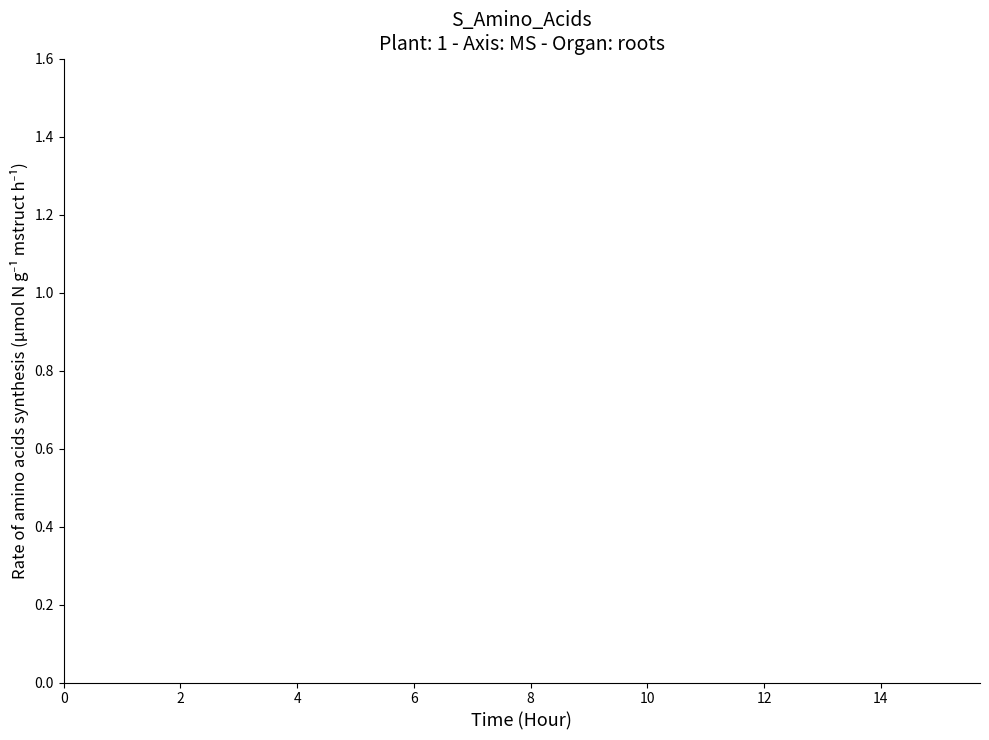

Is it true that the value at 4 is 13?

False